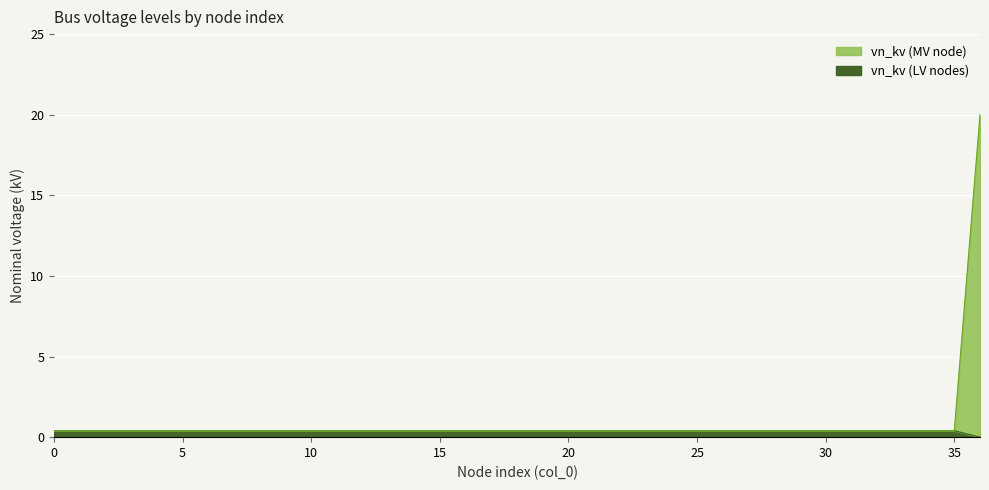

Which series has the widest spread of values?

vn_kv (MV node)